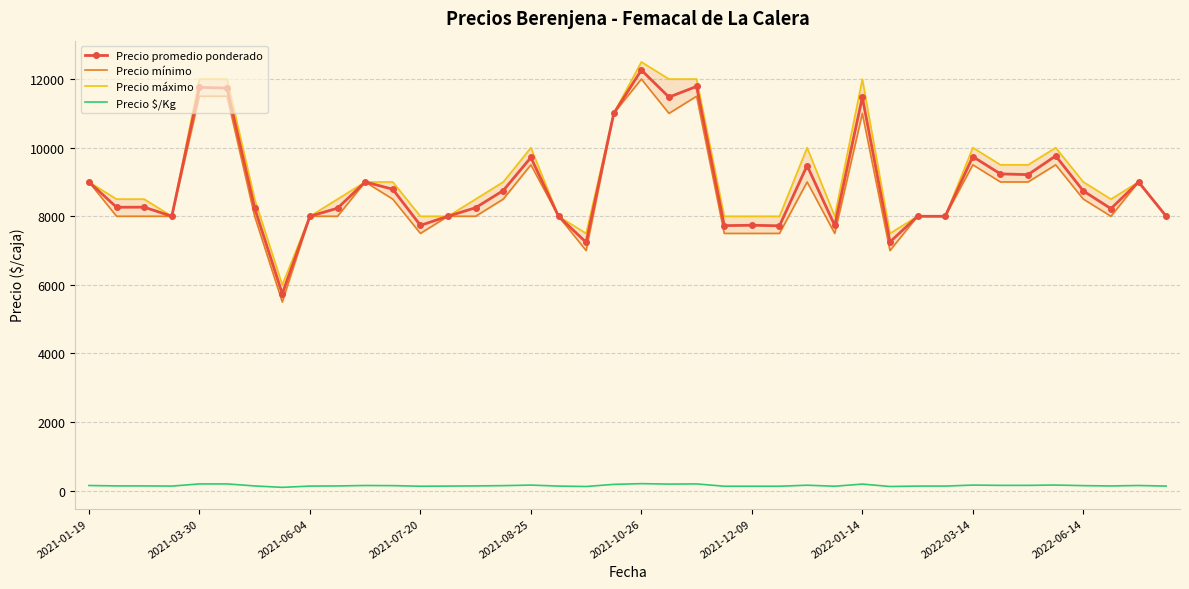

Where is the first local maximum for Precio $/Kg?

10